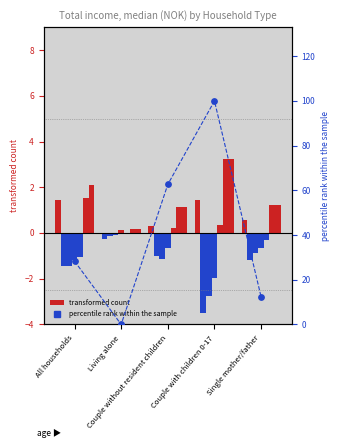

Which series has the widest spread of Y values?

percentile rank within the sample